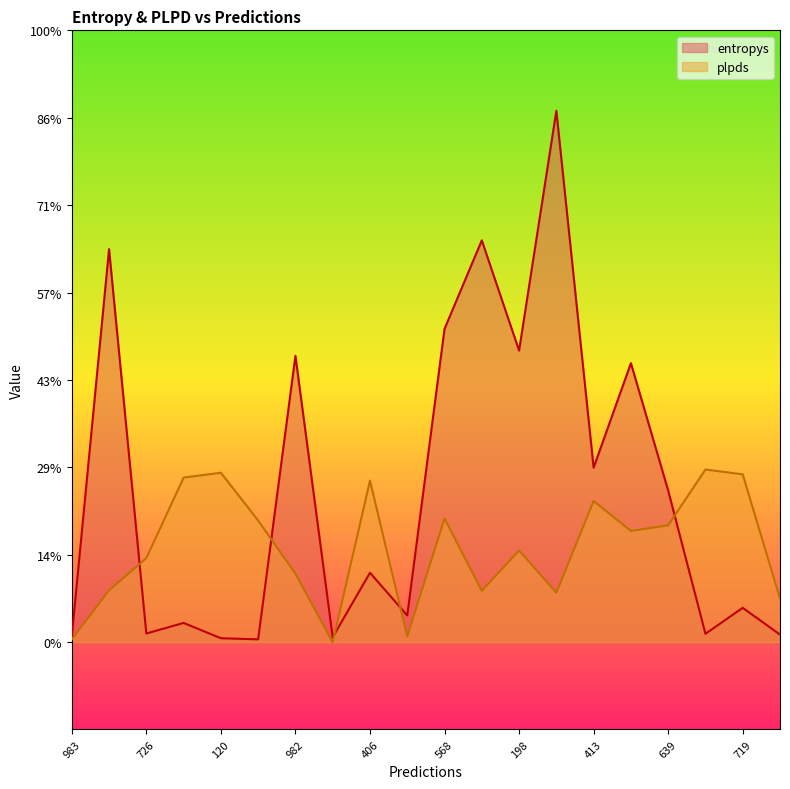

Rank the series at 120 from lowest to highest value.

entropys, plpds